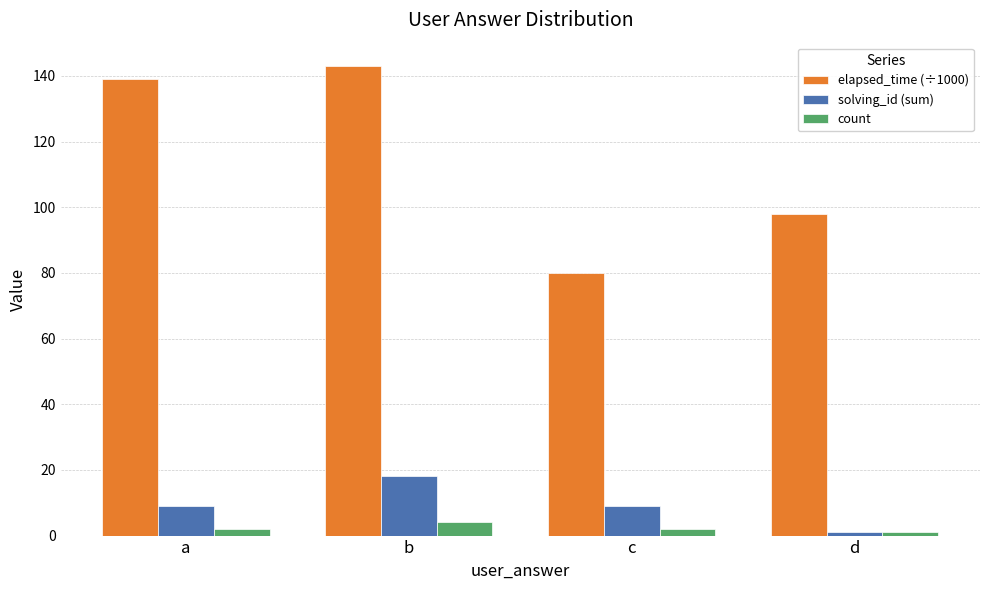

Rank the categories by elapsed_time (÷1000) value from lowest to highest.

c, d, a, b